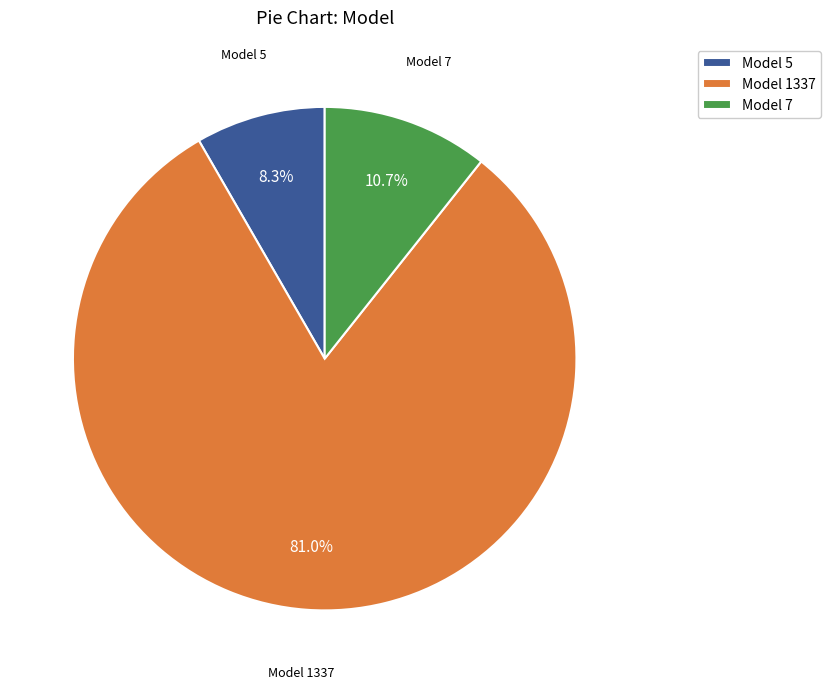

Between Model 5 and Model 7, which is larger?

Model 7